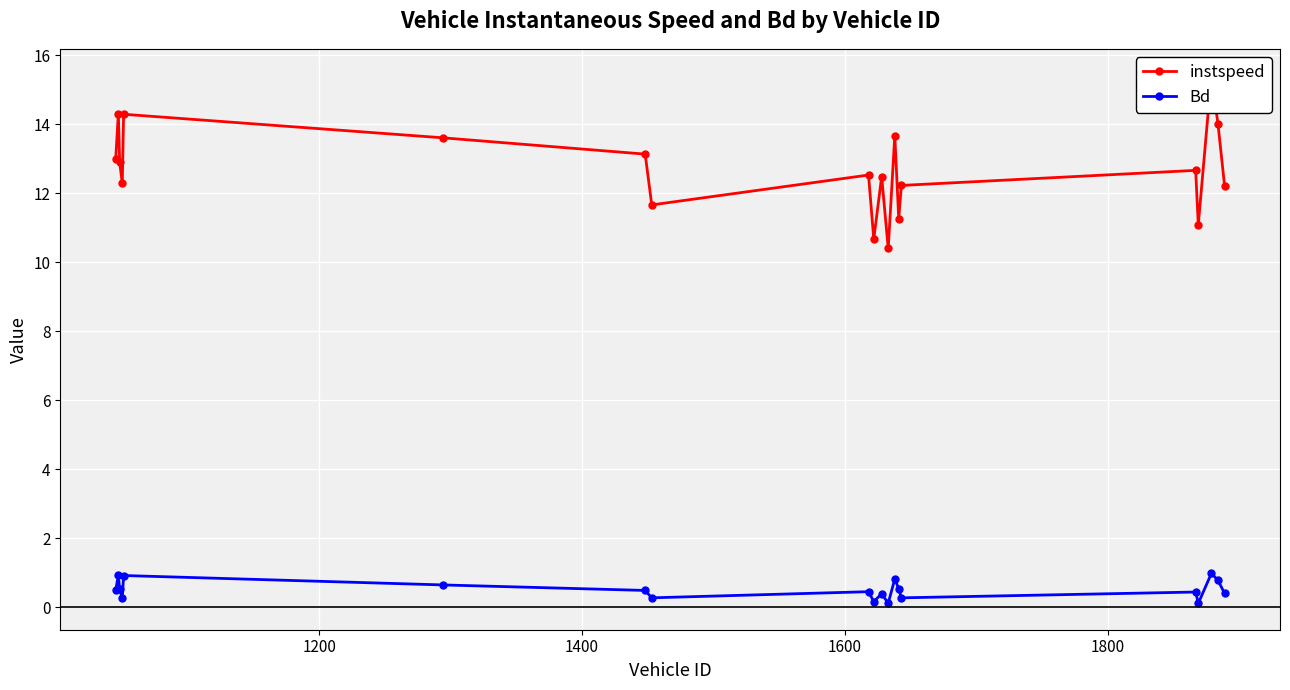

What is the value of the Bd point at the 5th from the left?

0.9